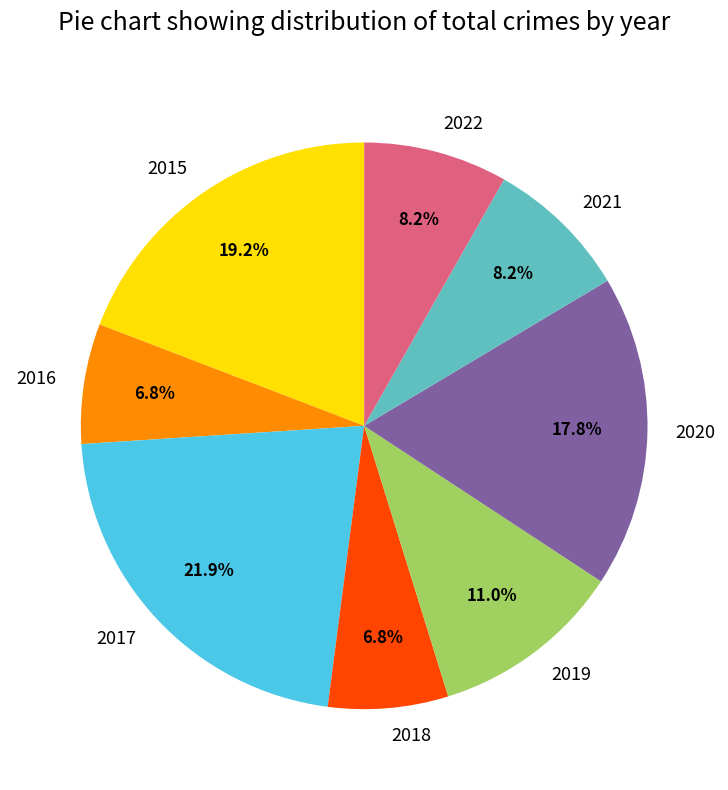

Which slice is the largest?

2017